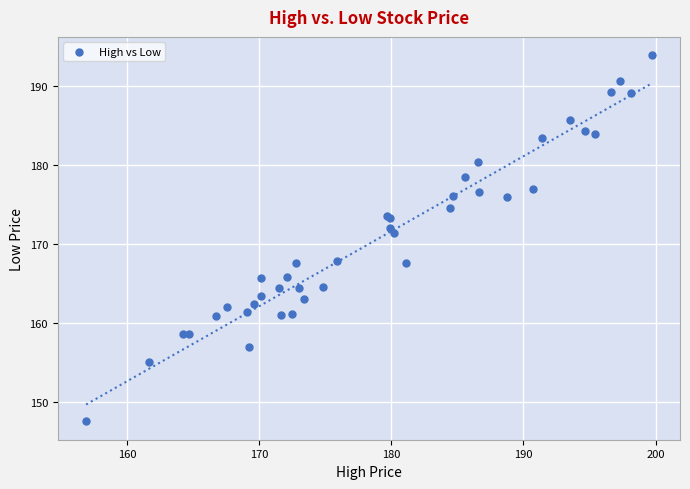

What Y value in the scatter plot is closest to 170?

171.3